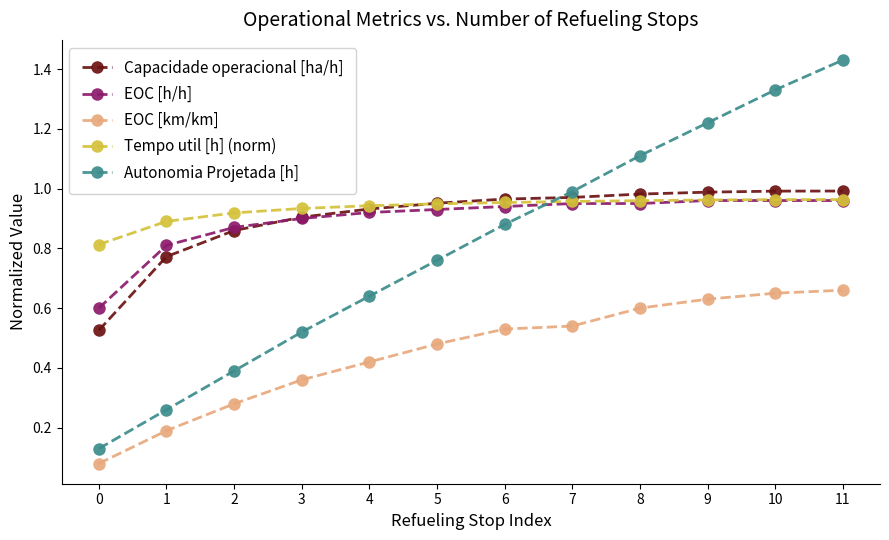

Count the EOC [km/km] values in the range 0 to 1.

12